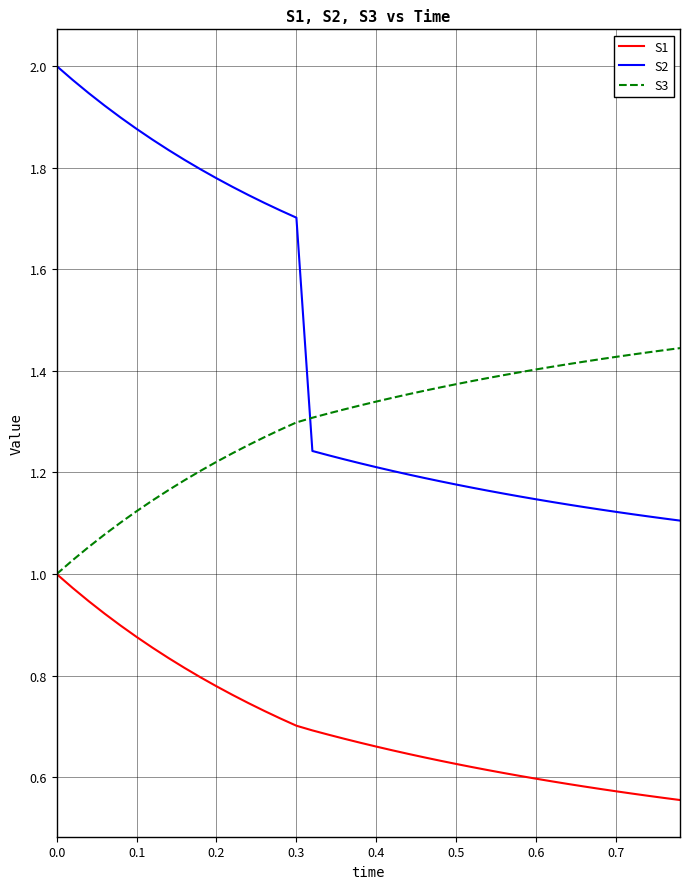

List the series in order of their peak value, highest first.

S2, S3, S1